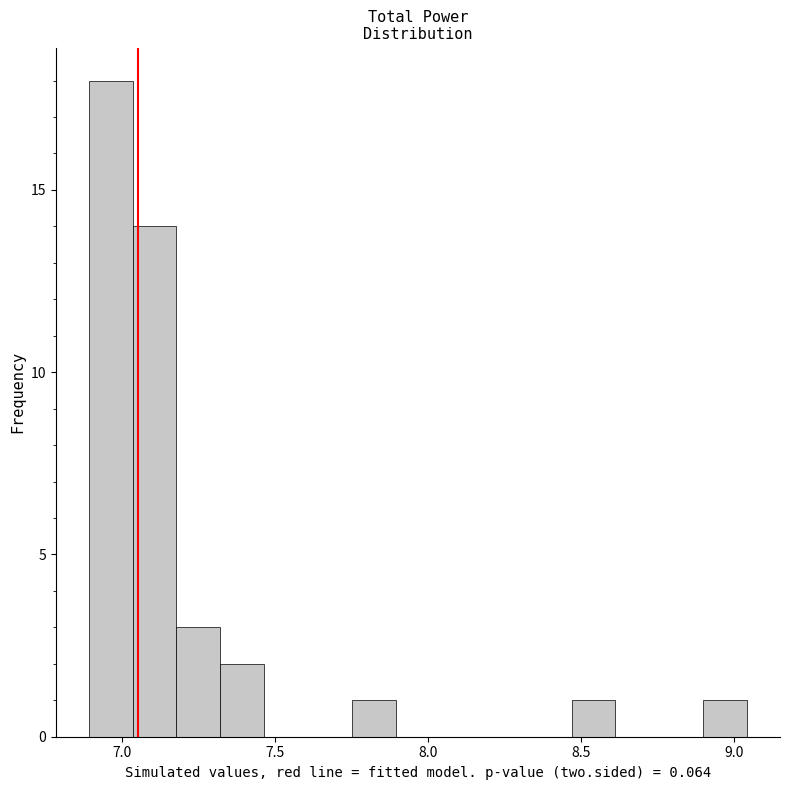

Read against the x-axis, roughly where is the centre of the tallest bar?

6.95